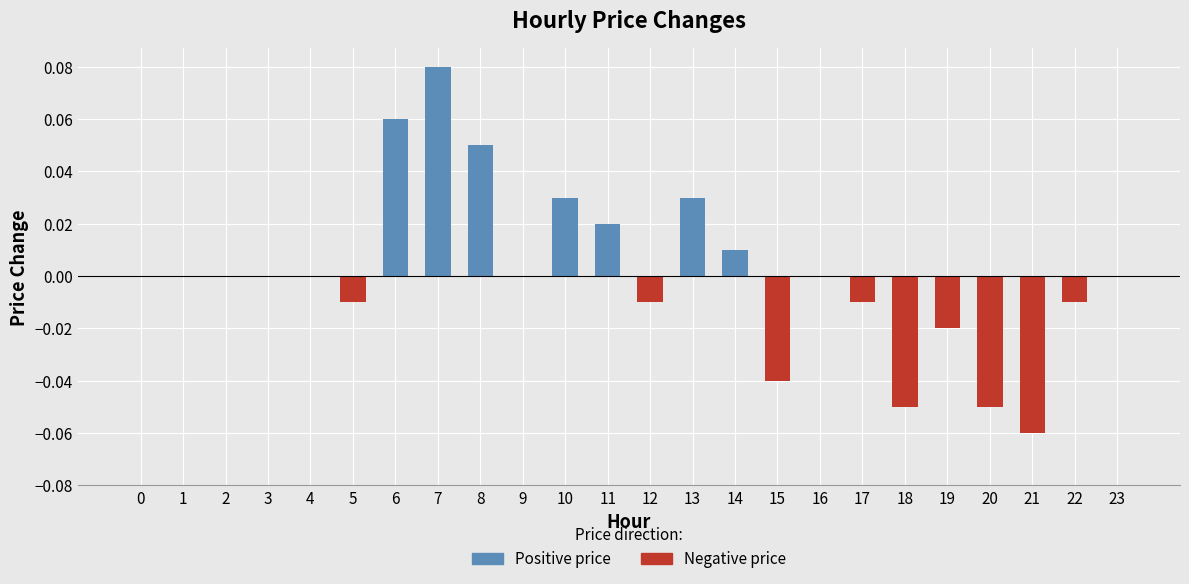

At which category is the sum across all series the highest?

7